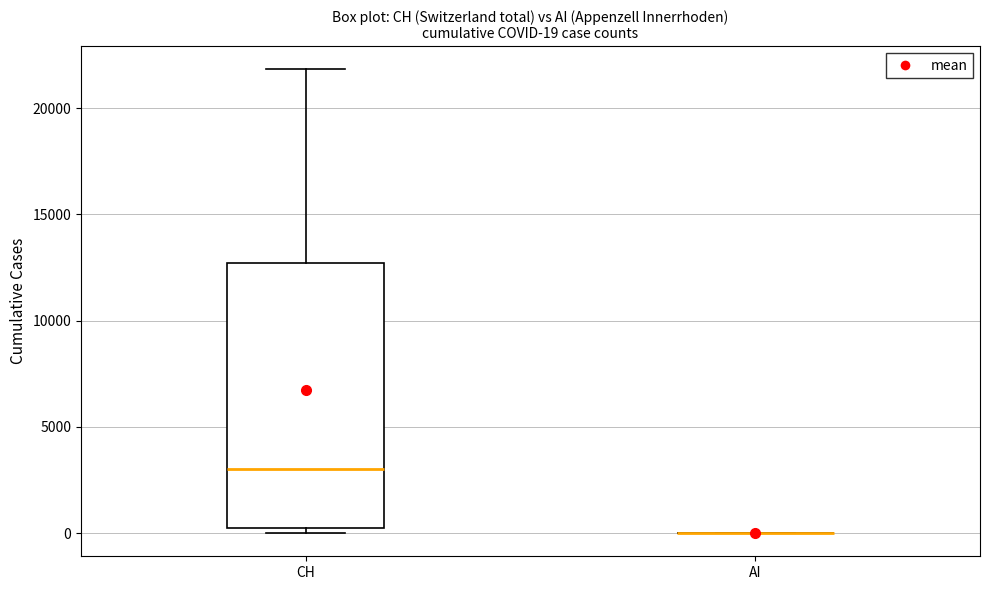

Comparing the boxes themselves (not the whiskers), which one is the tallest?

CH